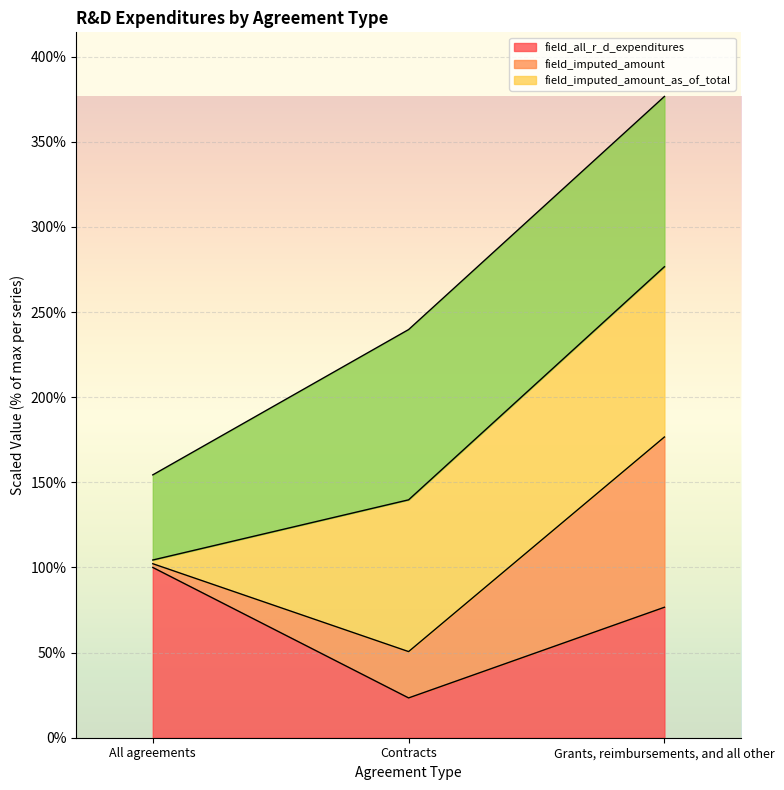

List the labels in order of field_all_r_d_expenditures value, smallest first.

Contracts, Grants, reimbursements, and all other, All agreements